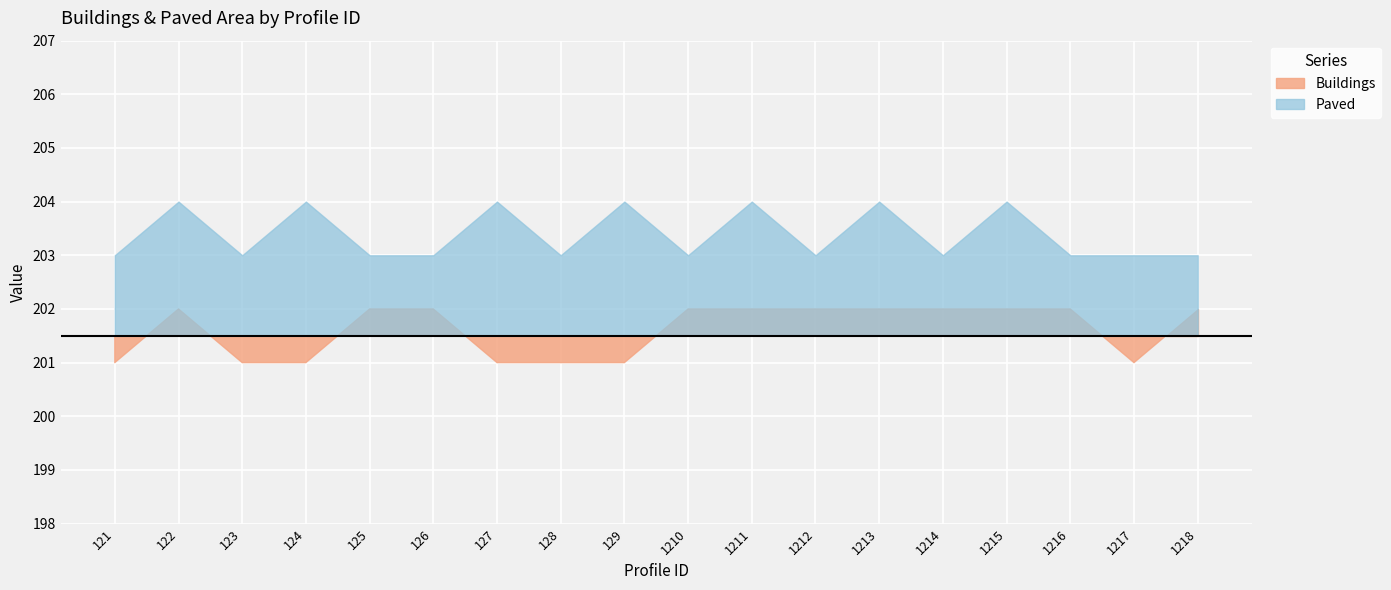

True or false: Buildings and Paved cross at least once.

False